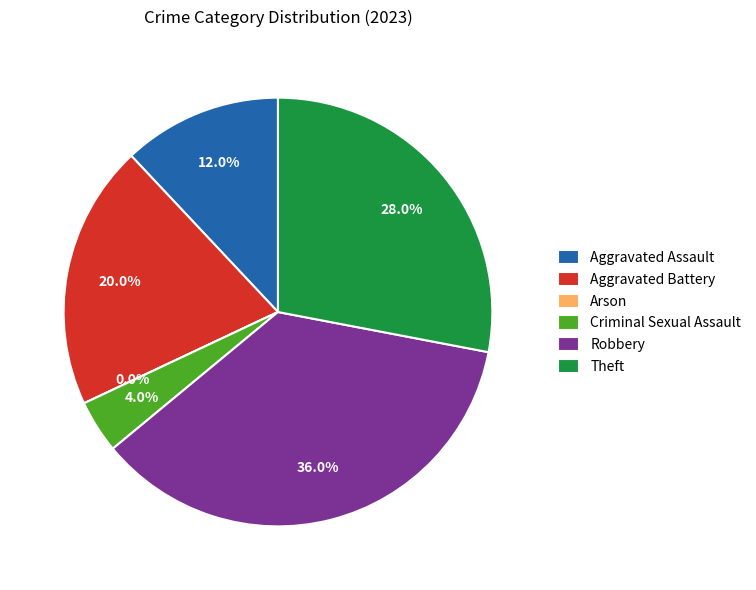

Rank the categories by value from lowest to highest.

Arson, Criminal Sexual Assault, Aggravated Assault, Aggravated Battery, Theft, Robbery